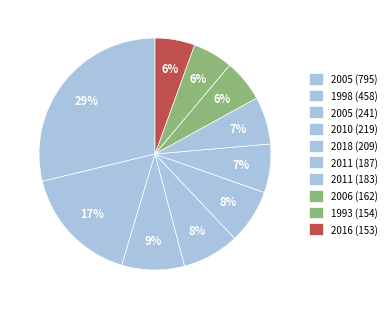

Is it true that 2011 (183) is 7% of the pie?

True